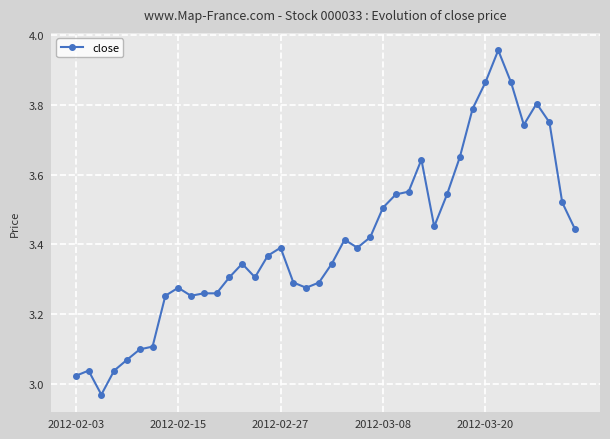

What is the difference between the maximum and minimum values?

1.0